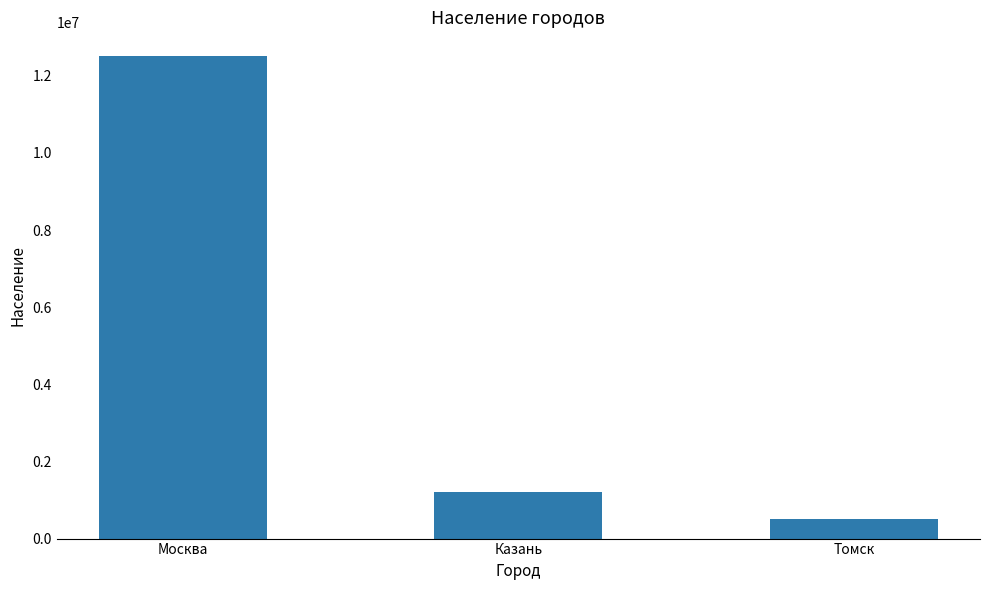

What is the ratio of the value at Москва to the value at Томск?

25.0